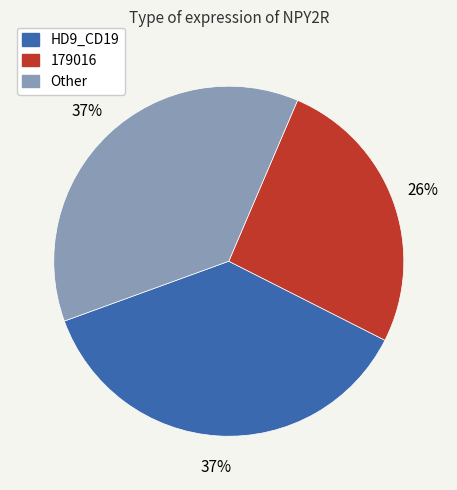

Is there any slice that represents more than half of the pie?

No